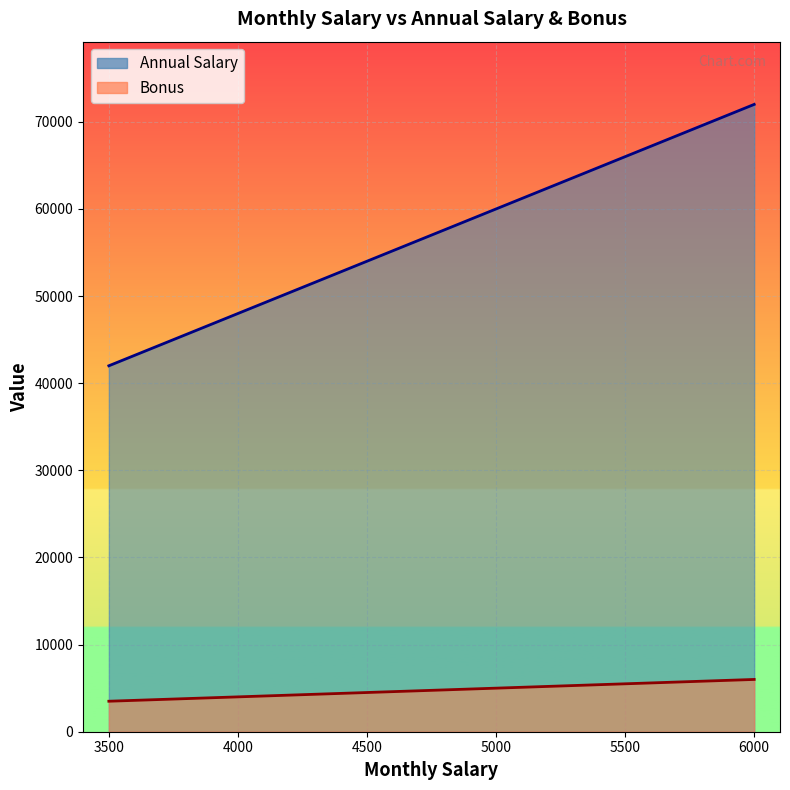

What is the total value across all series at 6000?

78000